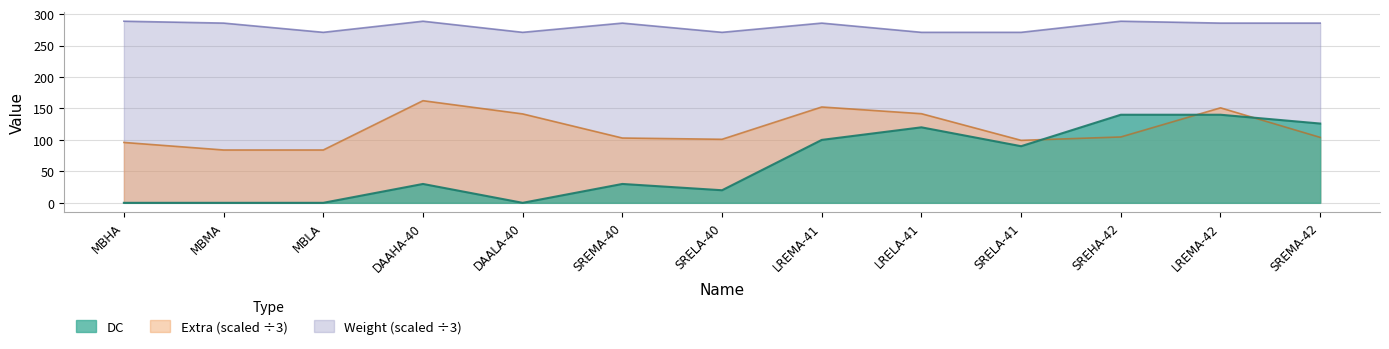

What is the greatest value displayed?

288.7